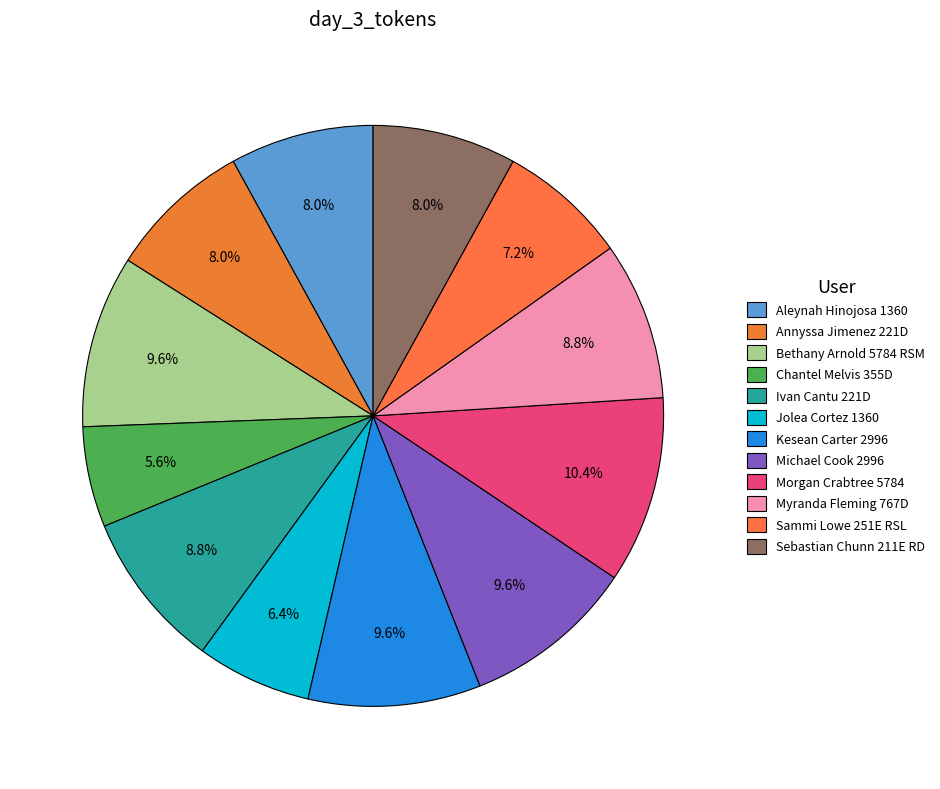

The Michael Cook 2996 slice represents 10% of the pie. True or false?

True